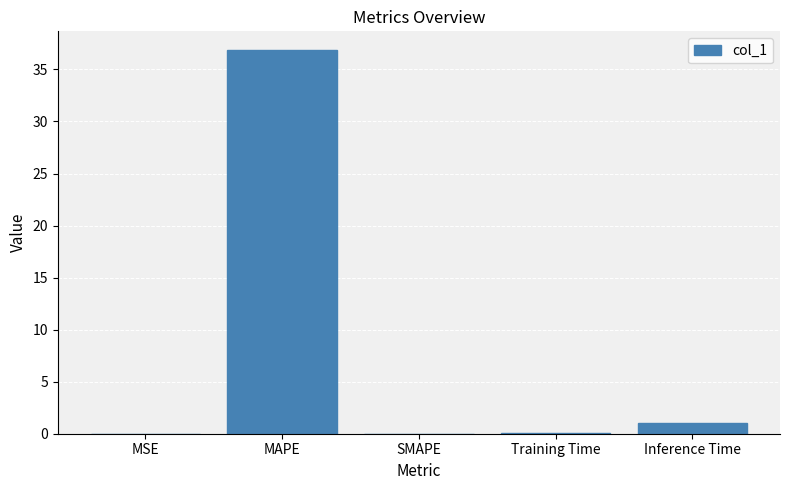

What is the sum of the values at MAPE and Inference Time?

37.8